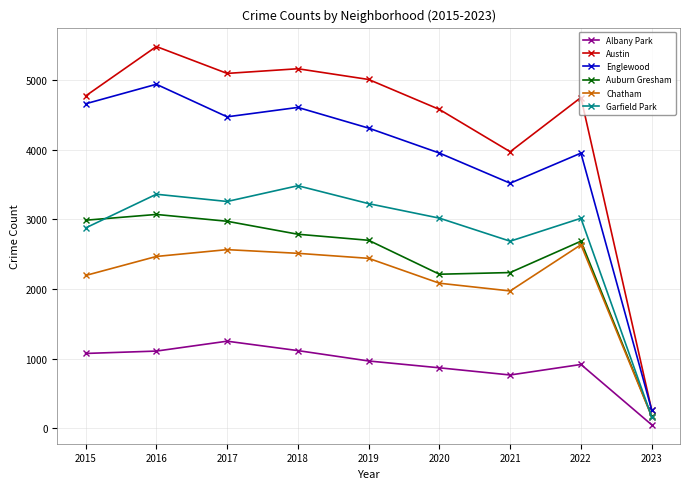

What is the value of the Chatham point at the 7th from the left?

1973